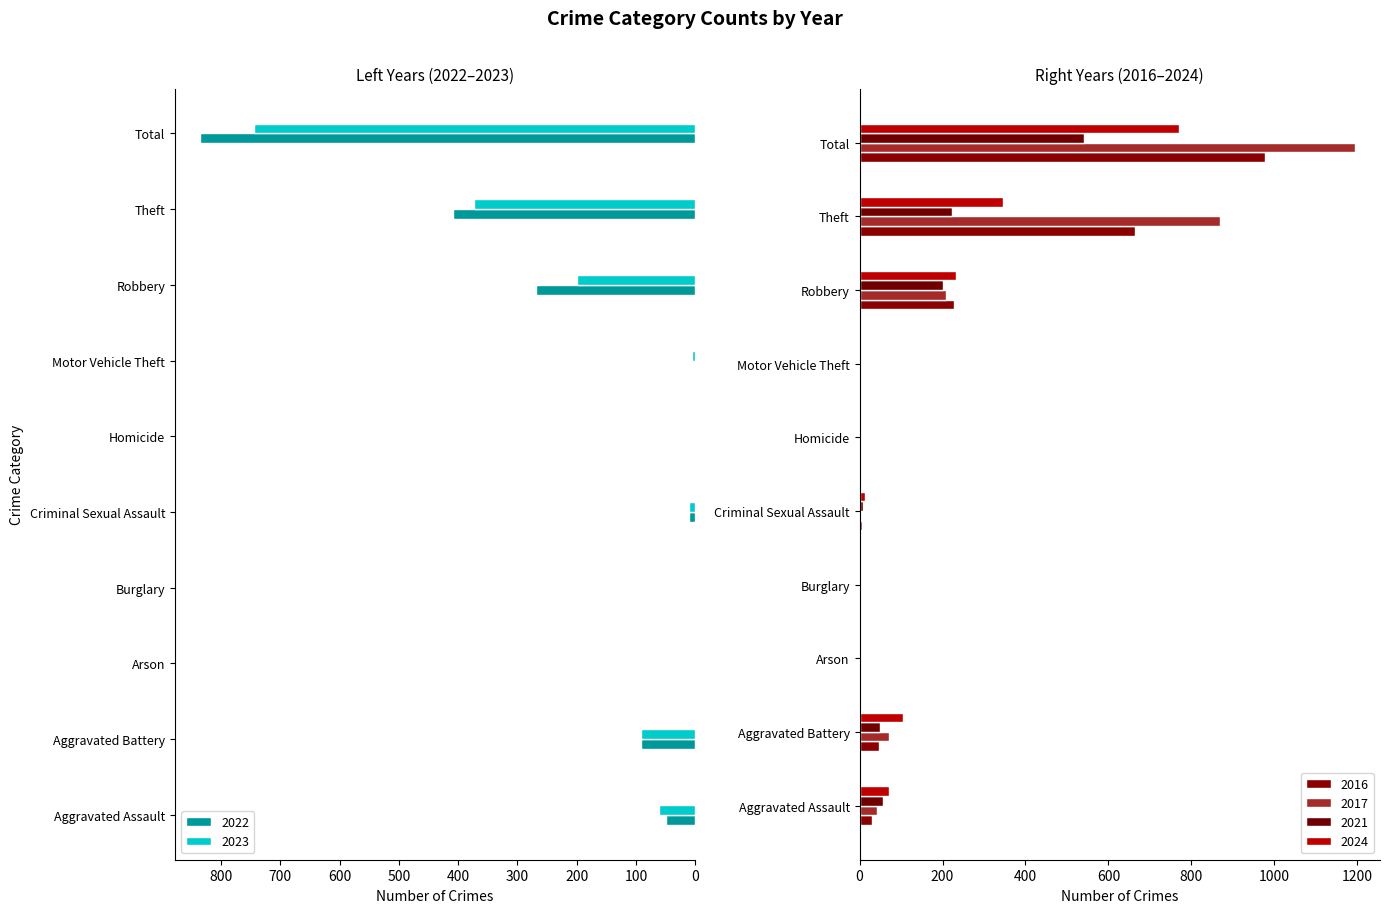

Reading left to right, transcribe all the data shown in this chart.

2022: Aggravated Assault=50	Aggravated Battery=91	Arson=3	Burglary=0	Criminal Sexual Assault=11	Homicide=1	Motor Vehicle Theft=2	Robbery=269	Theft=409	Total=836
2023: Aggravated Assault=61	Aggravated Battery=91	Arson=1	Burglary=0	Criminal Sexual Assault=11	Homicide=2	Motor Vehicle Theft=6	Robbery=199	Theft=373	Total=744
2016: Aggravated Assault=30	Aggravated Battery=47	Arson=0	Burglary=0	Criminal Sexual Assault=5	Homicide=1	Motor Vehicle Theft=2	Robbery=228	Theft=665	Total=978
2017: Aggravated Assault=42	Aggravated Battery=70	Arson=0	Burglary=1	Criminal Sexual Assault=4	Homicide=0	Motor Vehicle Theft=1	Robbery=209	Theft=868	Total=1195
2021: Aggravated Assault=57	Aggravated Battery=49	Arson=1	Burglary=1	Criminal Sexual Assault=8	Homicide=0	Motor Vehicle Theft=0	Robbery=202	Theft=224	Total=542
2024: Aggravated Assault=70	Aggravated Battery=105	Arson=0	Burglary=0	Criminal Sexual Assault=13	Homicide=2	Motor Vehicle Theft=2	Robbery=233	Theft=346	Total=771